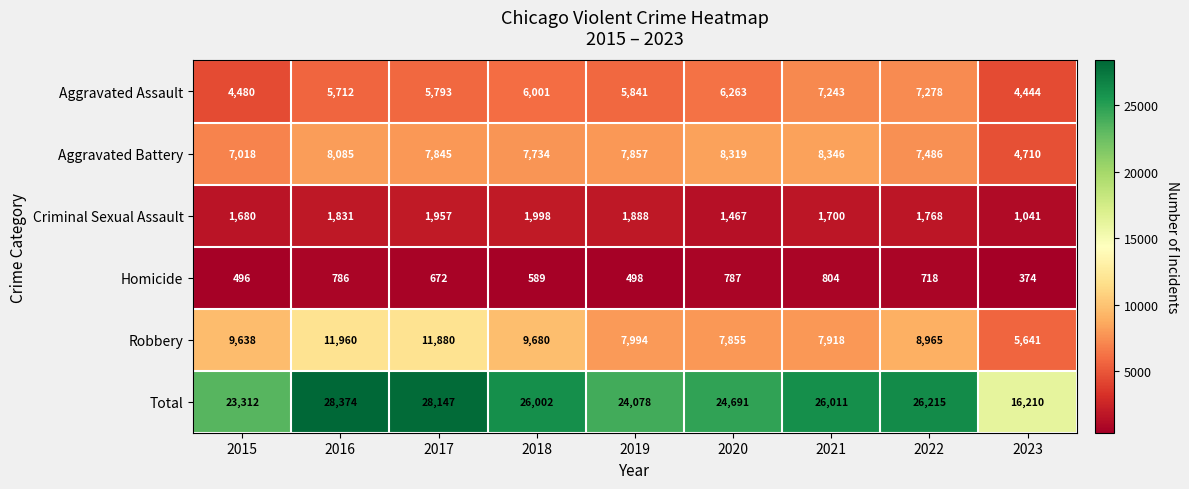

At which label does Robbery reach its minimum?

2023